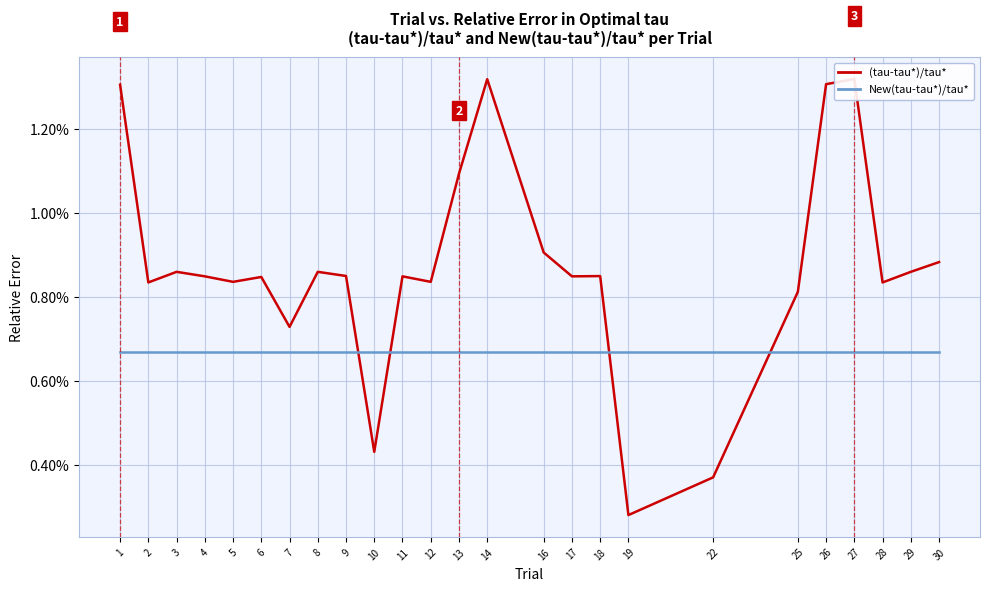

Between 1 and 3, which series saw the biggest shift?

(tau-tau*)/tau*